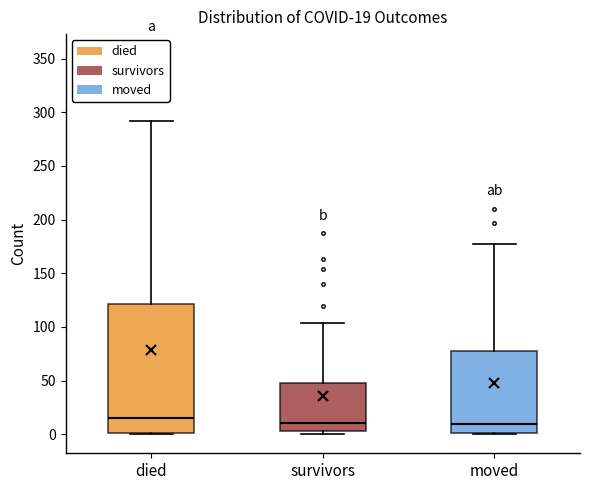

Which box's median line is the highest?

died